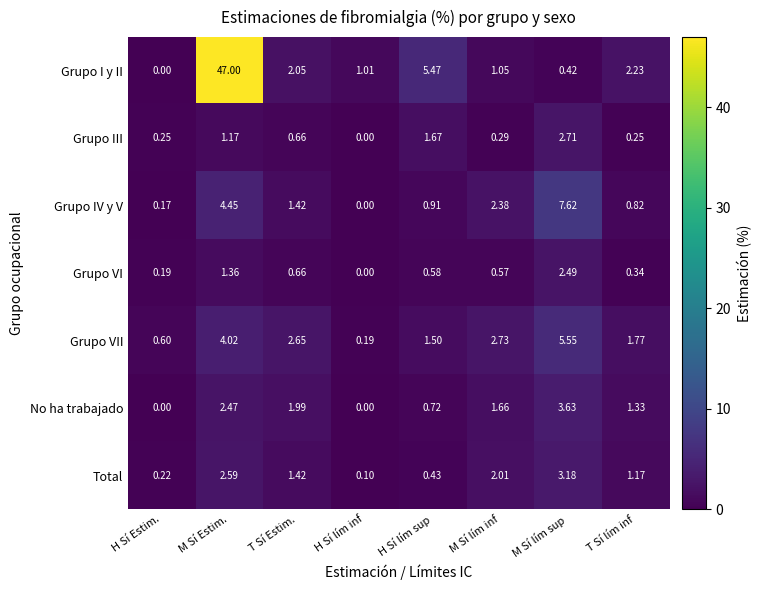

Where is Grupo I y II nearest to the value 23?

H Sí lím sup